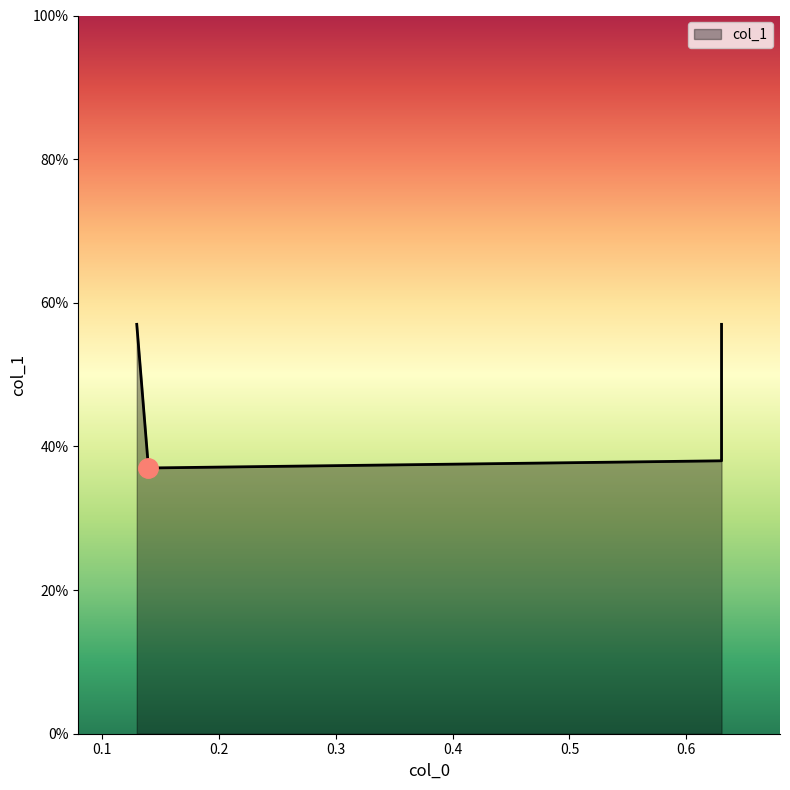

Where is the first local minimum?

0.14